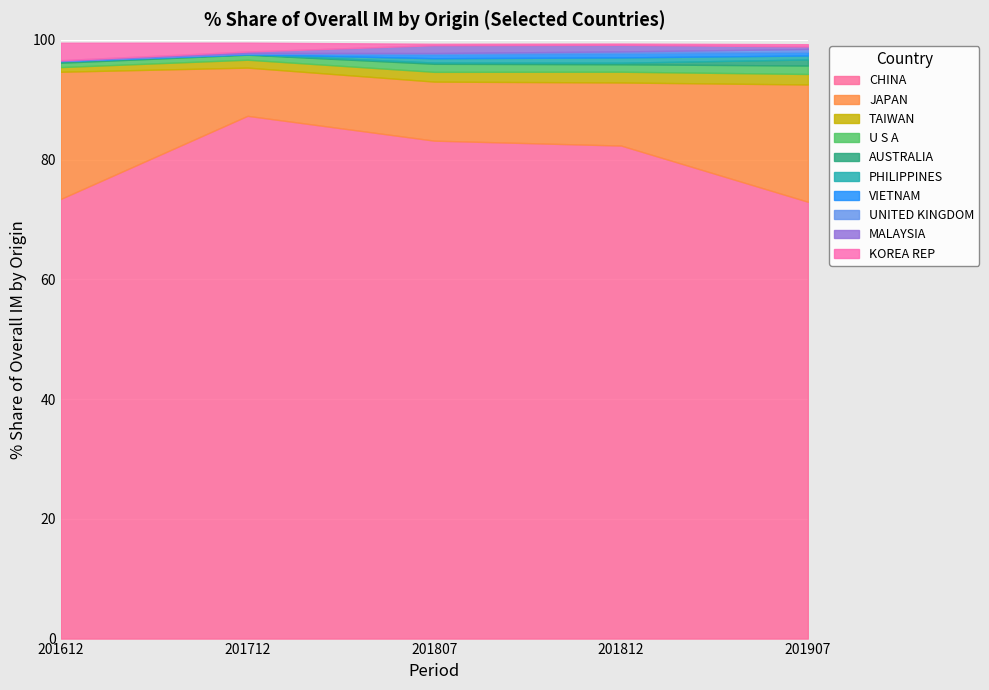

What is the minimum value for CHINA?

73.0